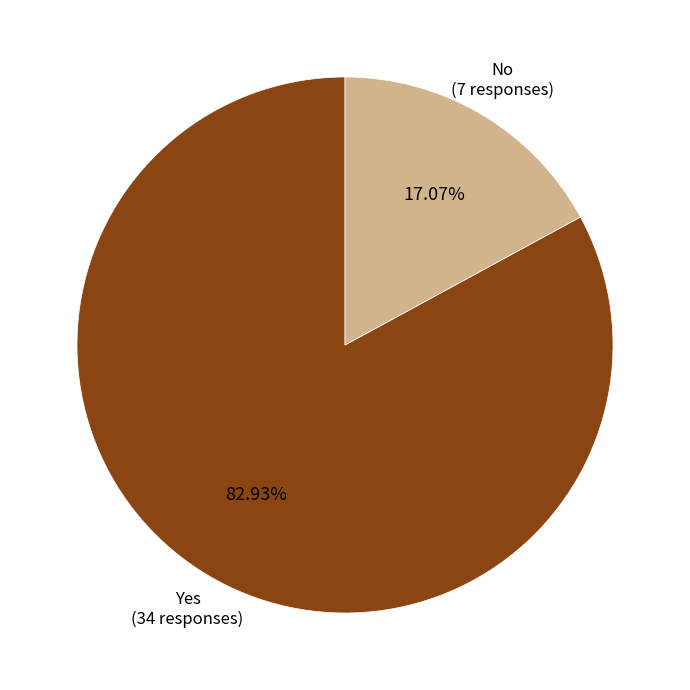

Does any single category account for the majority?

Yes